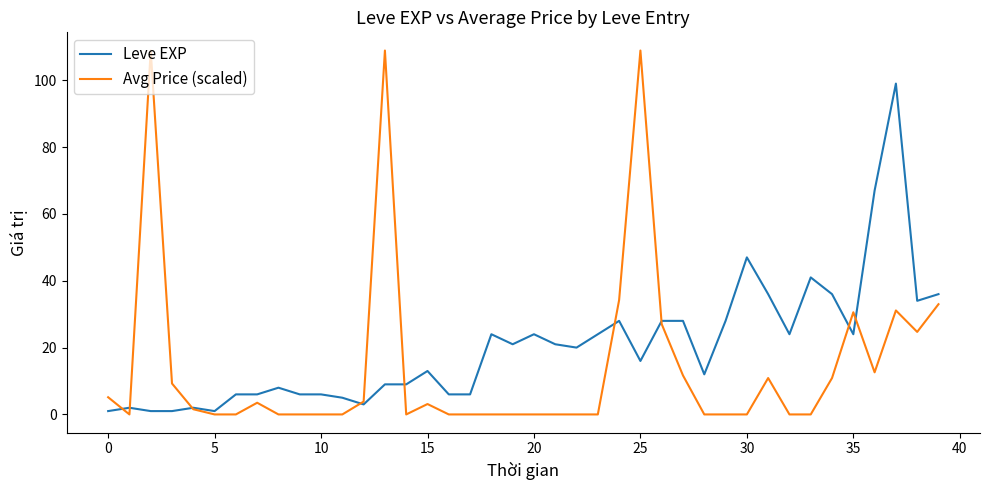

What is the difference between the maximum and minimum values in the Leve EXP series?

98.0